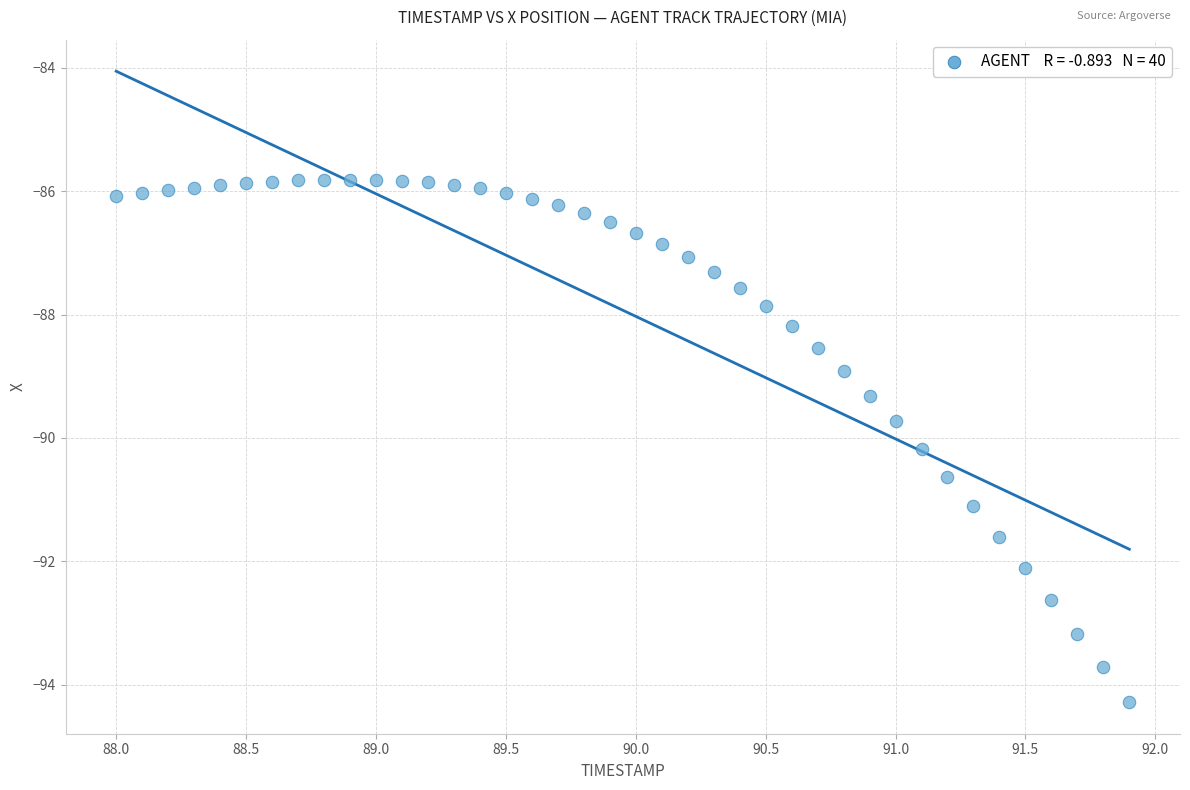

What is the range of Y values (max minus min)?

8.5